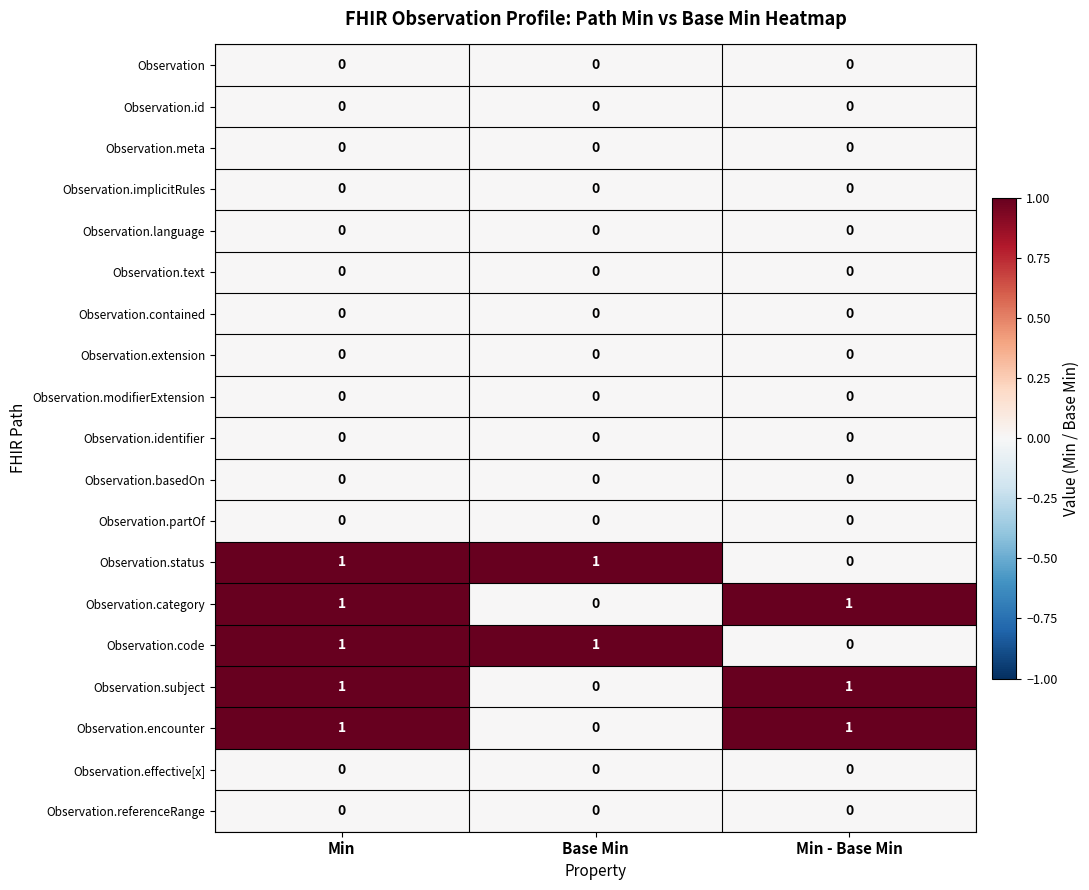

Is the value of Observation.text at Min - Base Min greater than the value of Observation.subject at Min?

No